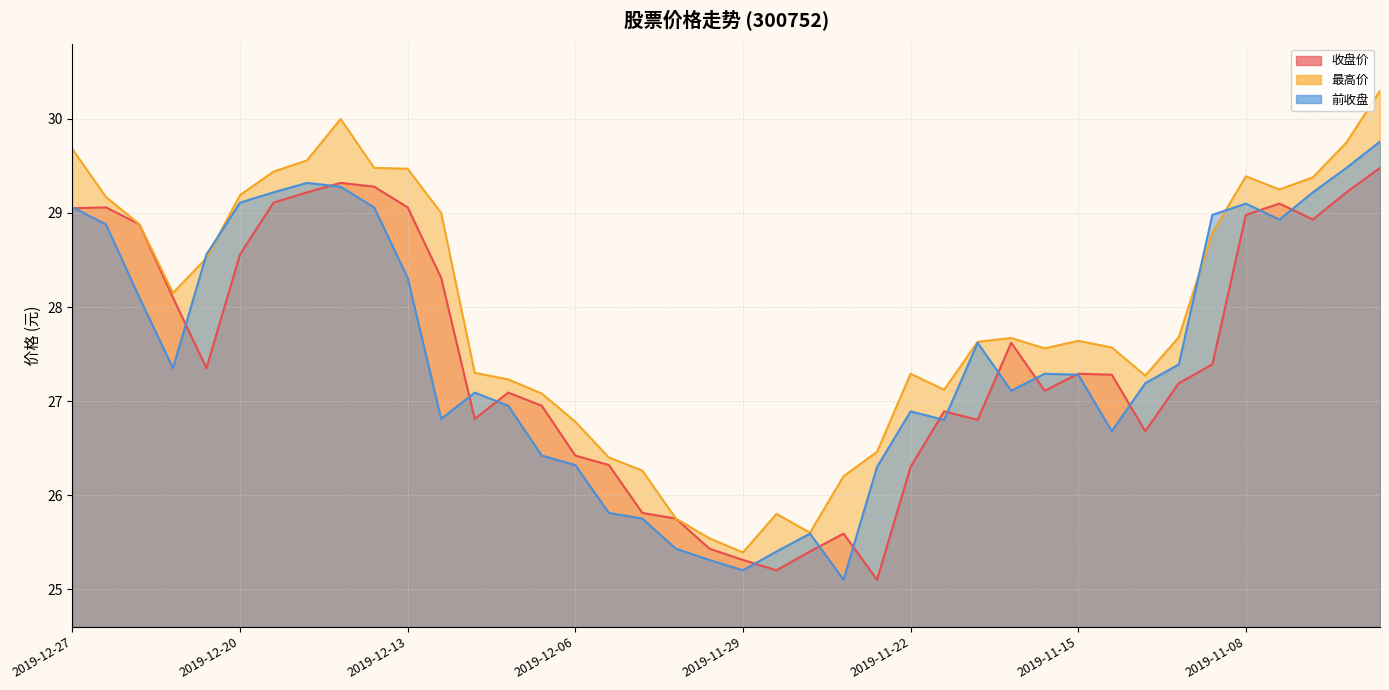

How many values in the 收盘价 series exceed 27?

24